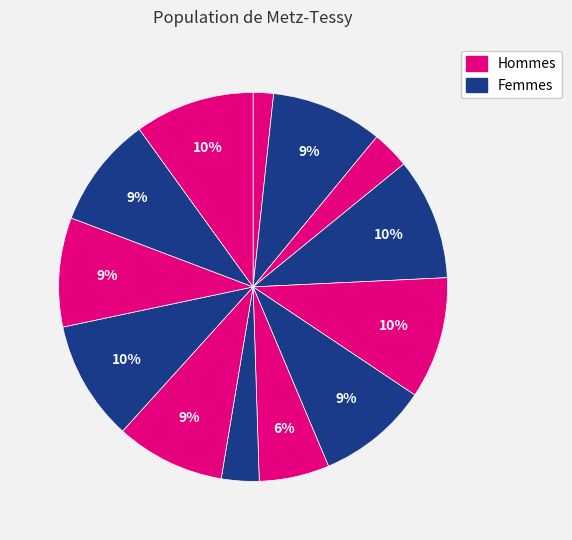

How many slices are in this pie chart?

13